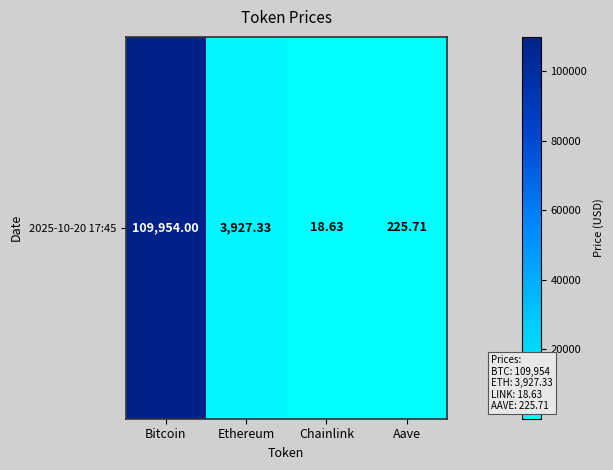

What is the maximum value shown in the chart?

109954.0